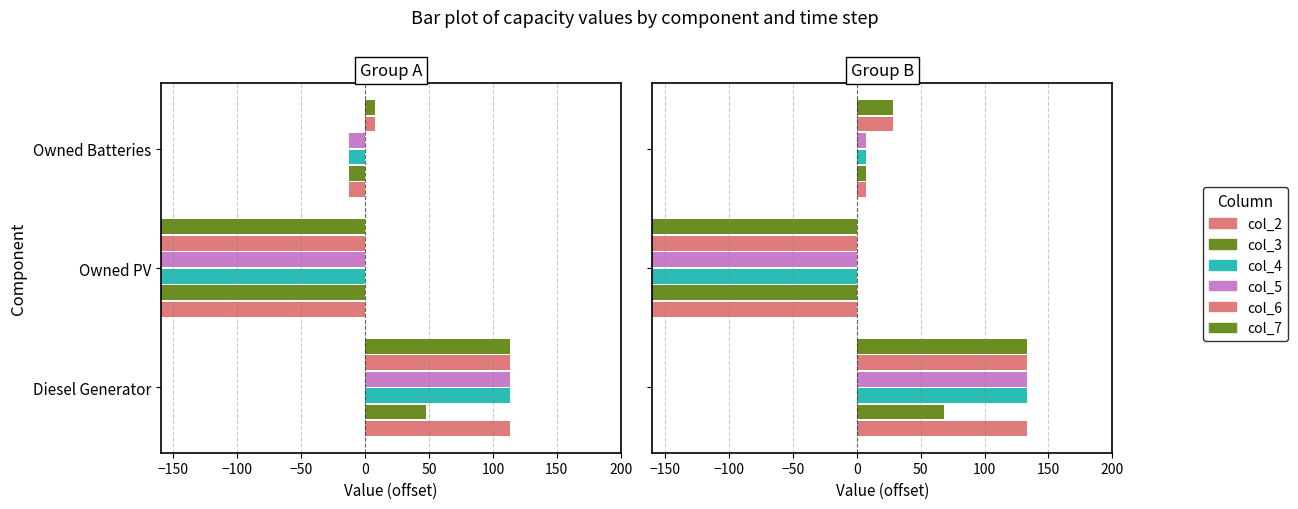

What is the value of the col_5 bar at the 2nd from the left?

-300